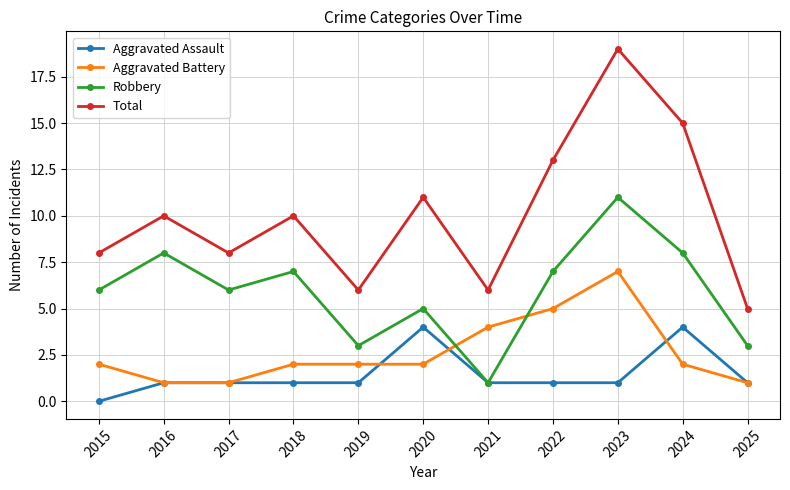

Read the Robbery value at 2015.

6